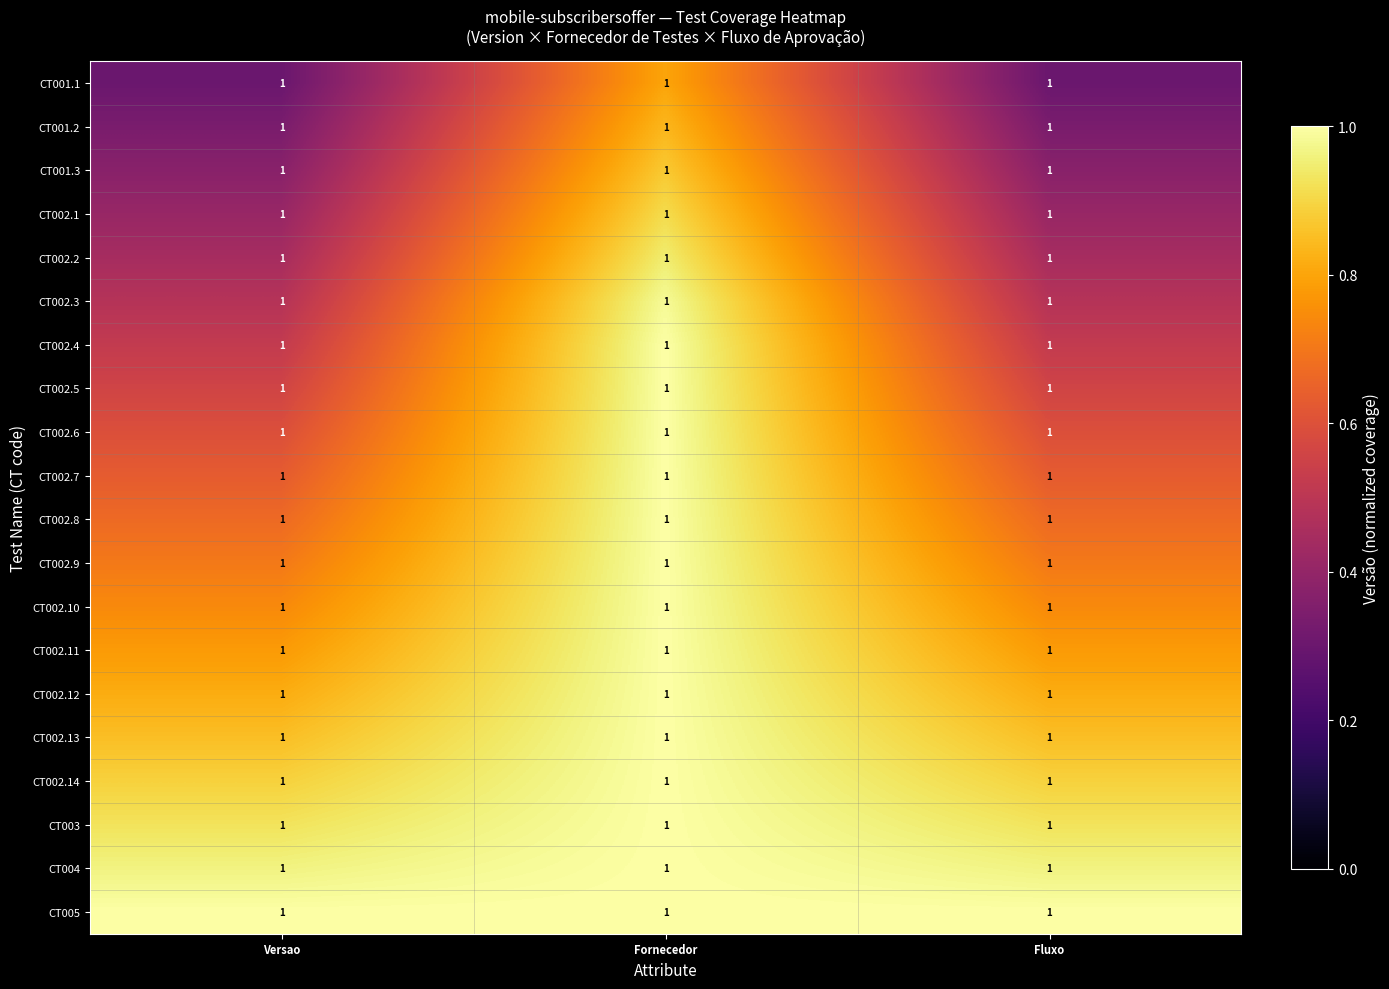

Which category has the highest value in the CT004 series?

Fornecedor